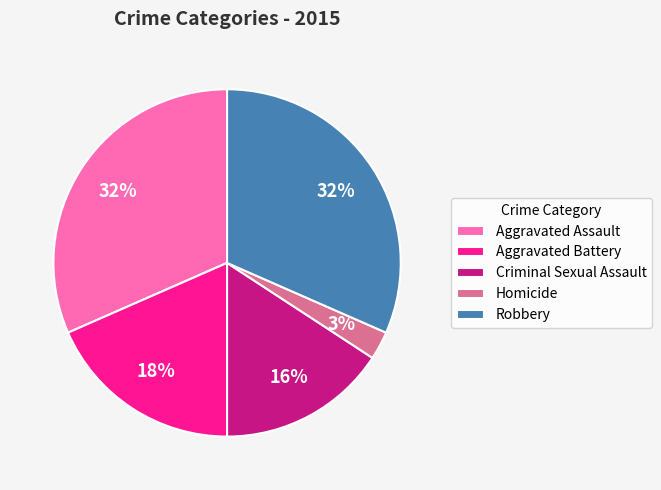

Is it true that Robbery is 42% of the pie?

False